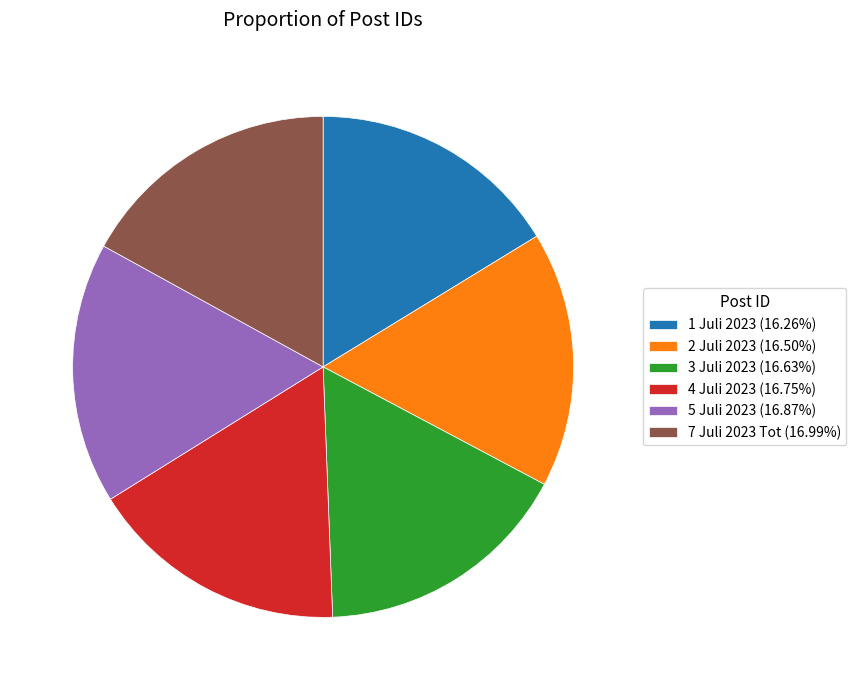

True or false: 1 Juli 2023 accounts for 16% of the total.

True